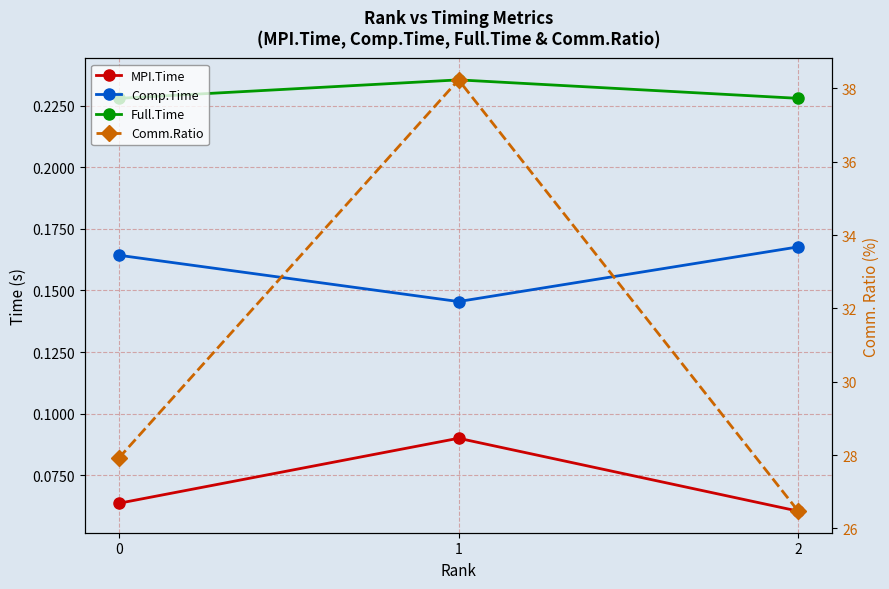

Reading left to right, what are all the values shown in this chart?

MPI.Time: 0.1	0.1	0.1
Comp.Time: 0.2	0.1	0.2
Full.Time: 0.2	0.2	0.2
Comm.Ratio: 27.9	38.2	26.5